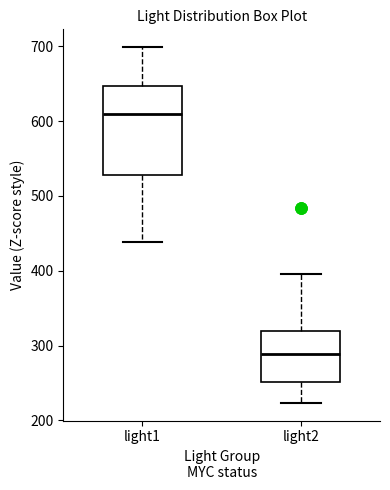

Reading left to right, read every box against the y-axis: the position of its median line, the range the box covers, and the ends of its whiskers. The values are not printed on the chart, so give them approximately, as read against the axis.

light1: median 610, box 530 to 650, whiskers 440 to 700
light2: median 290, box 250 to 320, whiskers 220 to 400